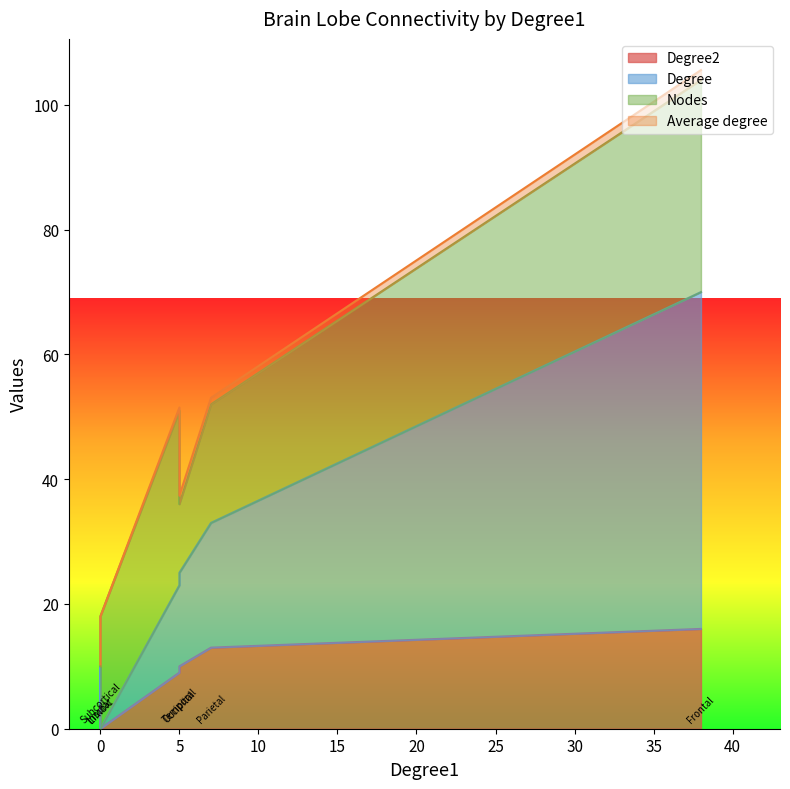

What are all the series names shown in the legend?

Degree2, Degree, Nodes, Average degree